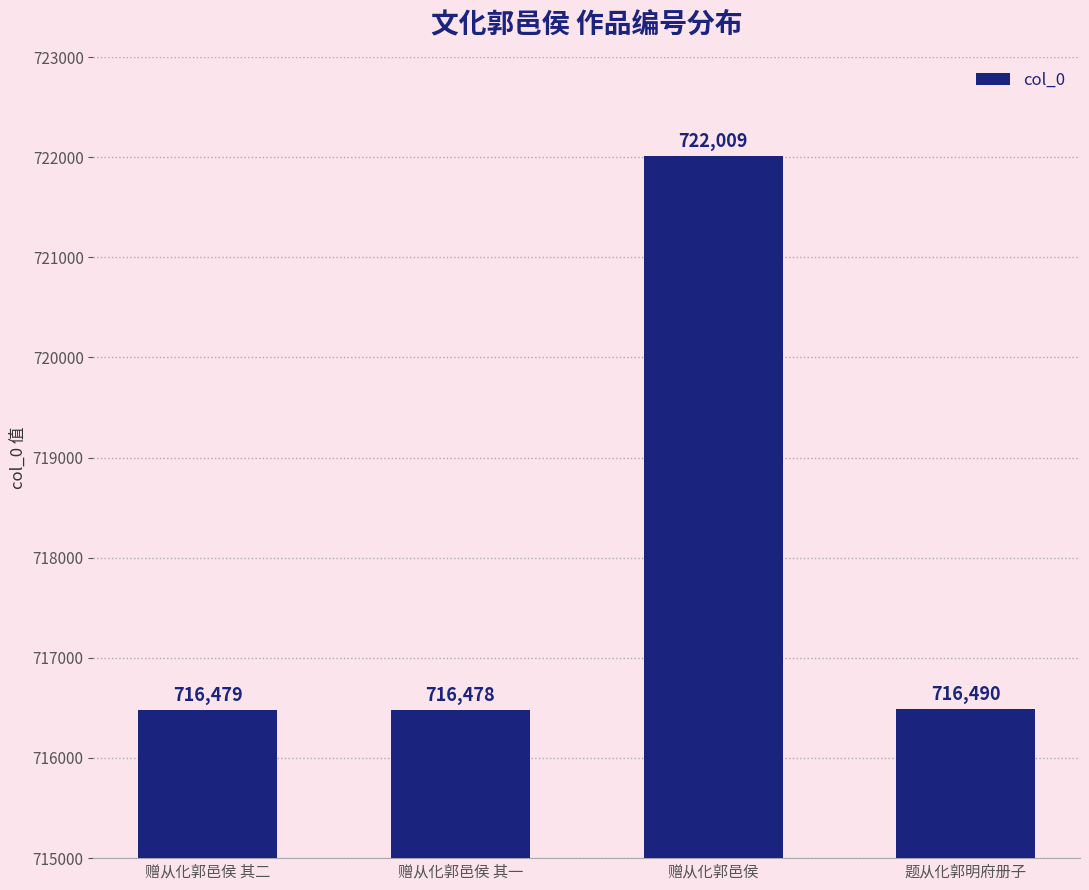

What is the label of the 1st bar from the left?

赠从化郭邑侯 其二